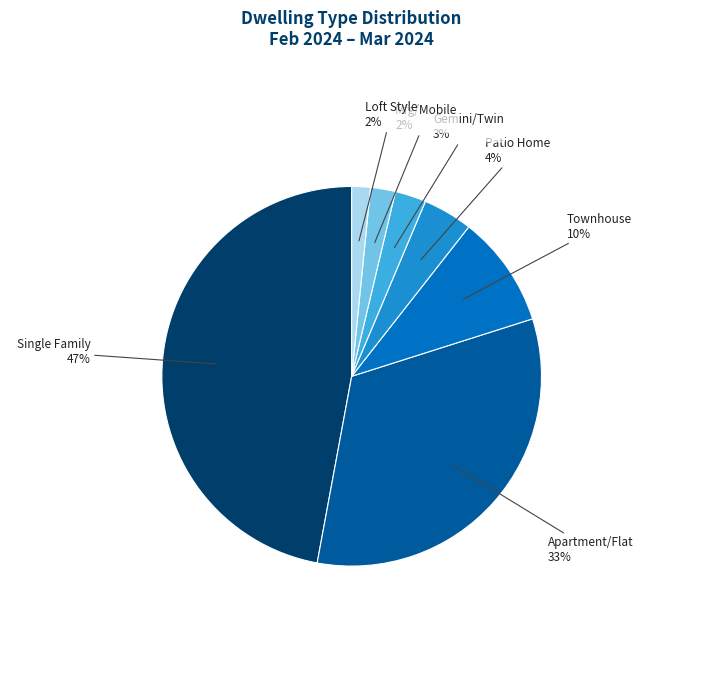

Does any single category account for the majority?

No